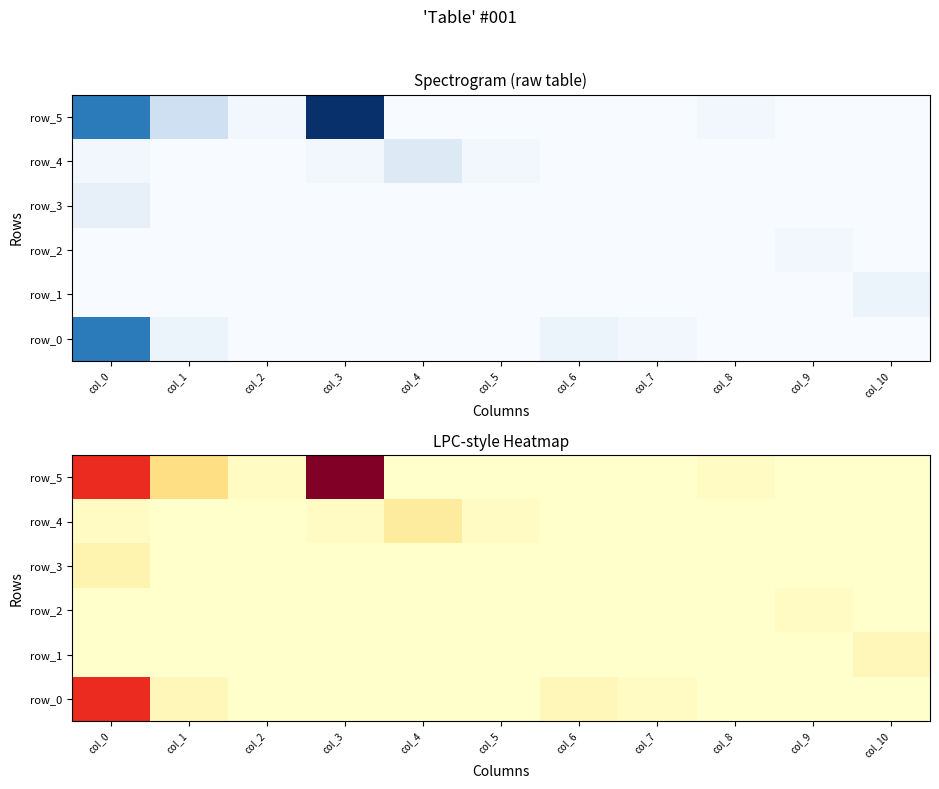

What is the maximum value for row_0?

27